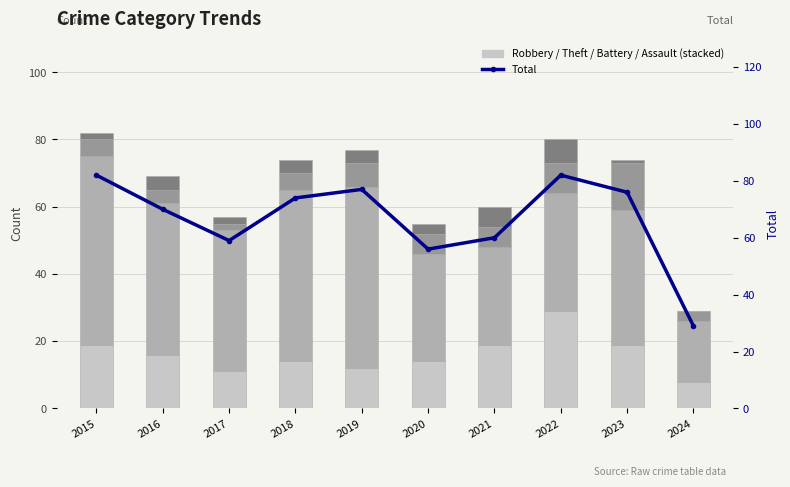

Which series has the largest range (max minus min)?

Total